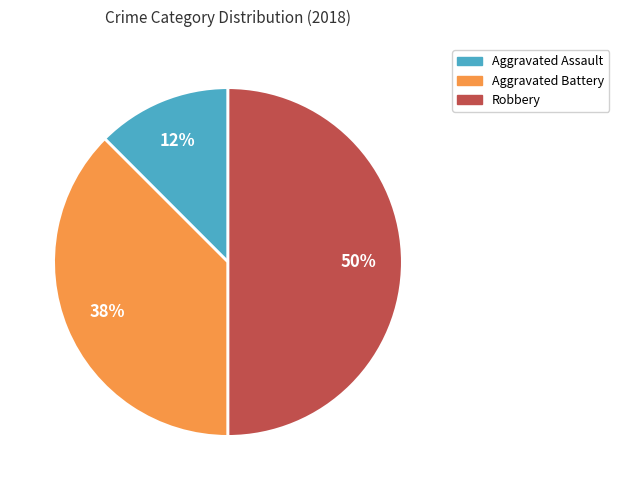

To the nearest percent, what is the average slice percentage?

33%